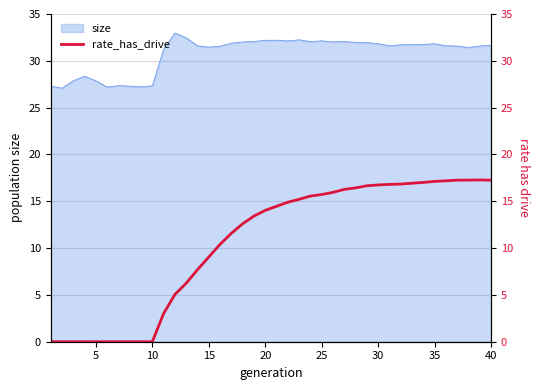

How many values exceed 14?

21